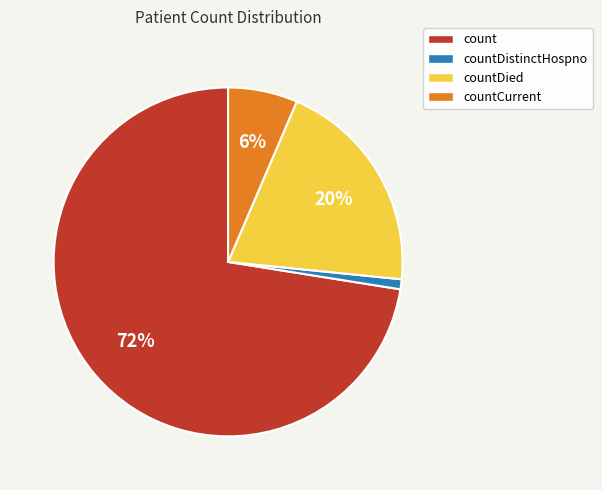

What is the majority slice?

count